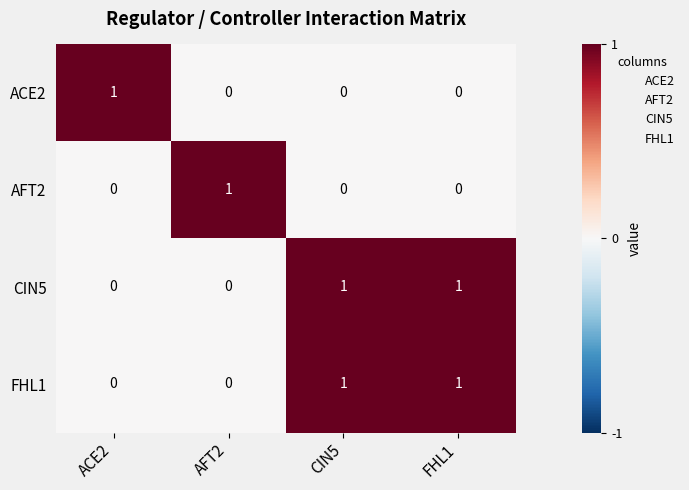

Is the value of AFT2 at FHL1 greater than the value of FHL1 at FHL1?

No